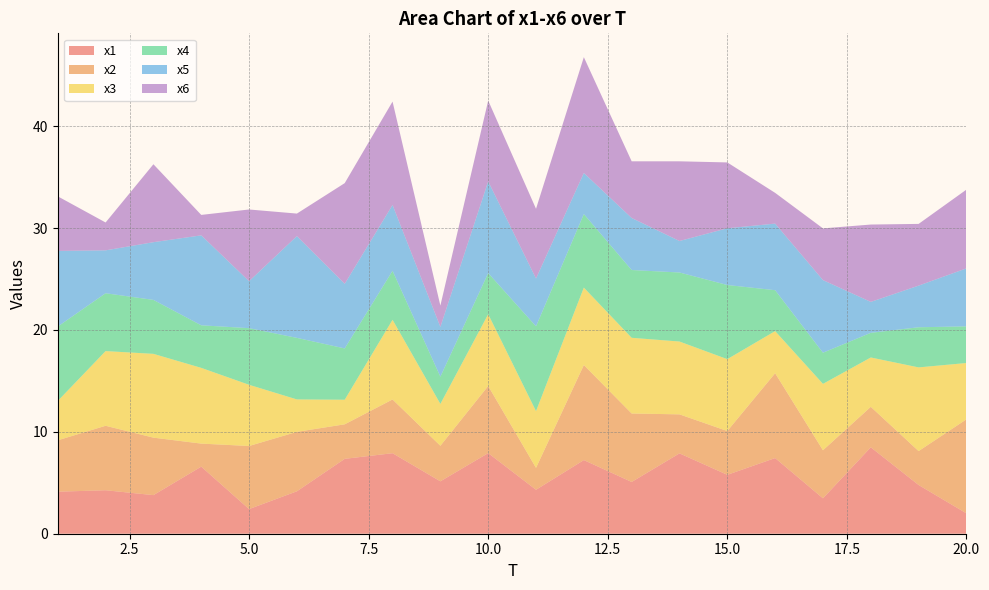

Reading right to left, list all the values displayed in this chart.

x1: 2.0	4.8	8.5	3.5	7.4	5.8	7.9	5.1	7.2	4.3	7.9	5.1	7.9	7.4	4.2	2.4	6.6	3.8	4.3	4.1
x2: 9.2	3.3	4.0	4.7	8.3	4.3	3.8	6.7	9.3	2.2	6.6	3.5	5.3	3.4	5.8	6.2	2.3	5.6	6.3	5.0
x3: 5.5	8.2	4.8	6.5	4.1	7.1	7.2	7.4	7.6	5.6	7.0	4.1	7.8	2.4	3.2	6.0	7.4	8.2	7.3	3.9
x4: 3.6	3.9	2.4	3.1	4.0	7.3	6.8	6.7	7.2	8.3	4.0	2.7	4.8	5.0	6.0	5.6	4.2	5.3	5.7	7.3
x5: 5.7	4.1	3.0	7.1	6.5	5.6	3.1	5.1	4.0	4.7	9.0	4.9	6.5	6.3	10.0	4.6	8.8	5.7	4.2	7.4
x6: 7.7	6.1	7.6	5.1	3.0	6.5	7.8	5.6	11.4	6.8	7.9	2.1	10.1	9.9	2.2	7.0	2.0	7.7	2.7	5.4